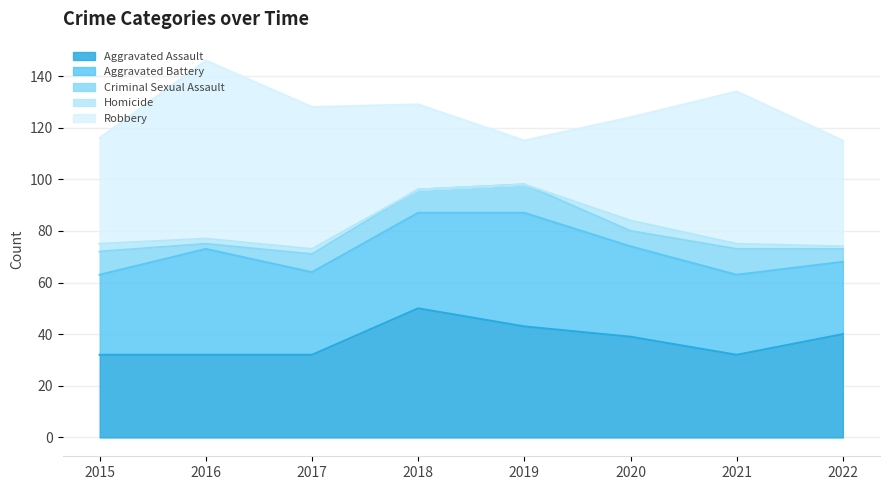

Reading left to right, what are all the values shown in this chart?

Aggravated Assault: 2015=32	2016=32	2017=32	2018=50	2019=43	2020=39	2021=32	2022=40
Aggravated Battery: 2015=31	2016=41	2017=32	2018=37	2019=44	2020=35	2021=31	2022=28
Criminal Sexual Assault: 2015=9	2016=2	2017=7	2018=9	2019=11	2020=6	2021=10	2022=5
Homicide: 2015=3	2016=2	2017=2	2018=0	2019=0	2020=4	2021=2	2022=1
Robbery: 2015=41	2016=69	2017=55	2018=33	2019=17	2020=40	2021=59	2022=41